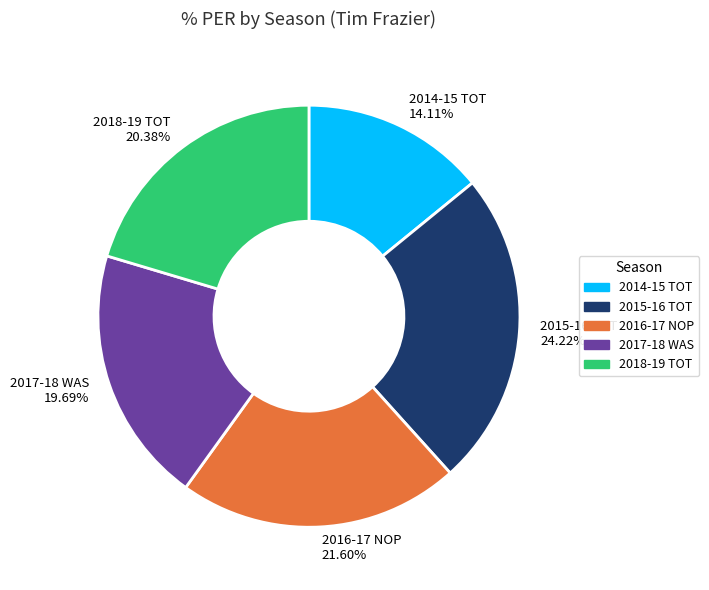

Does 2015-16 TOT represent more than half of the total?

No